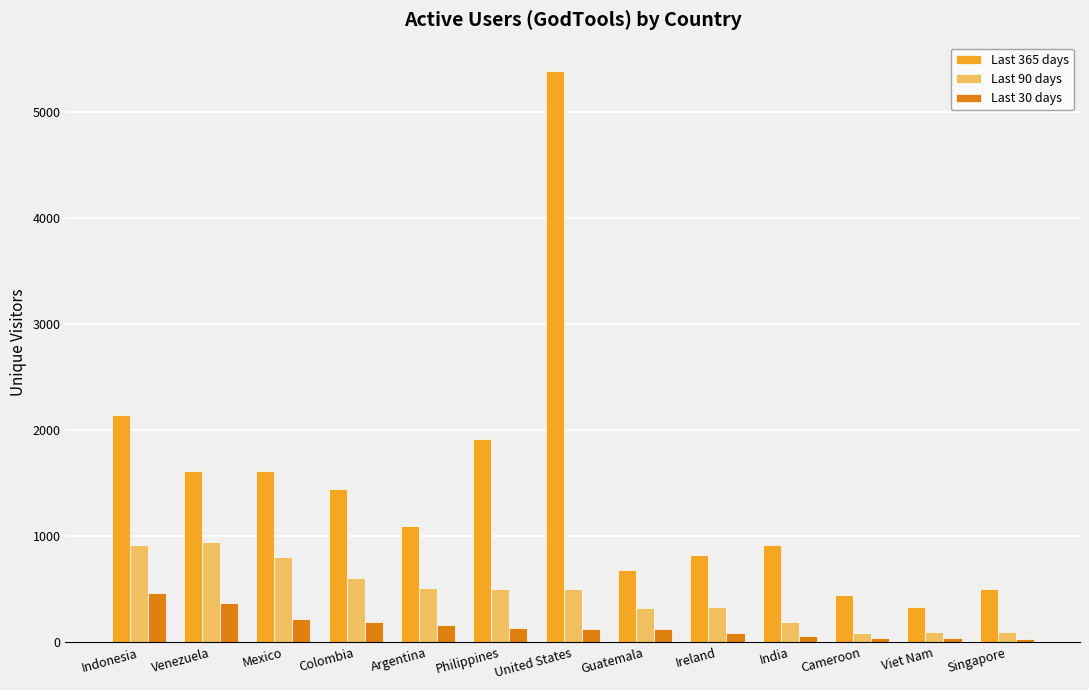

At which category is the sum across all series the highest?

United States